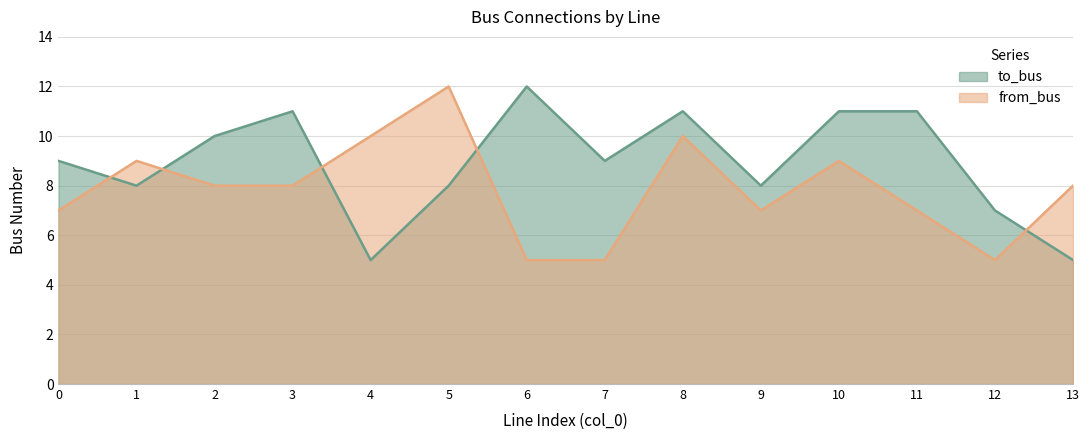

Rank the series at 10 from lowest to highest value.

from_bus, to_bus